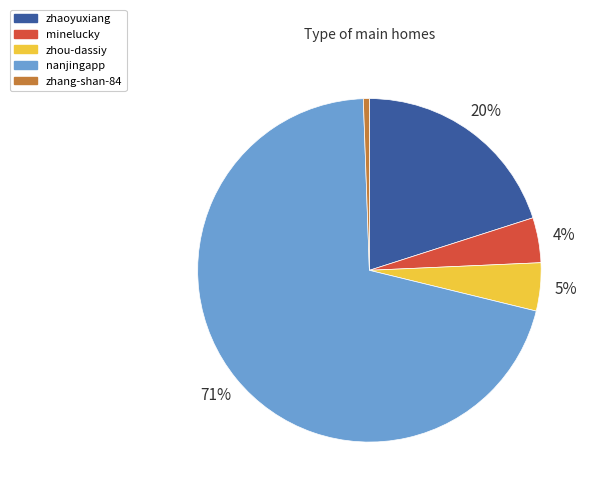

Is the sum of zhaoyuxiang and minelucky greater than half?

No